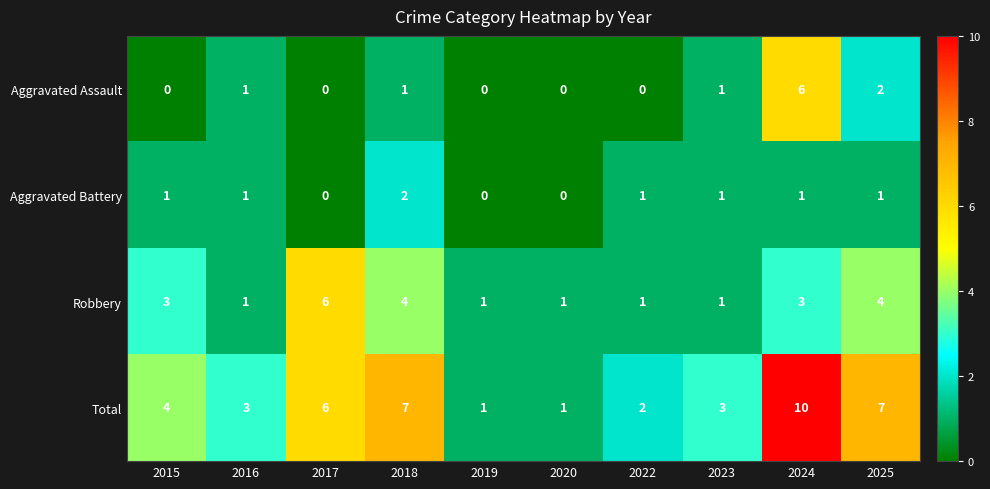

What is the spread (max minus min) of values at 2022?

2